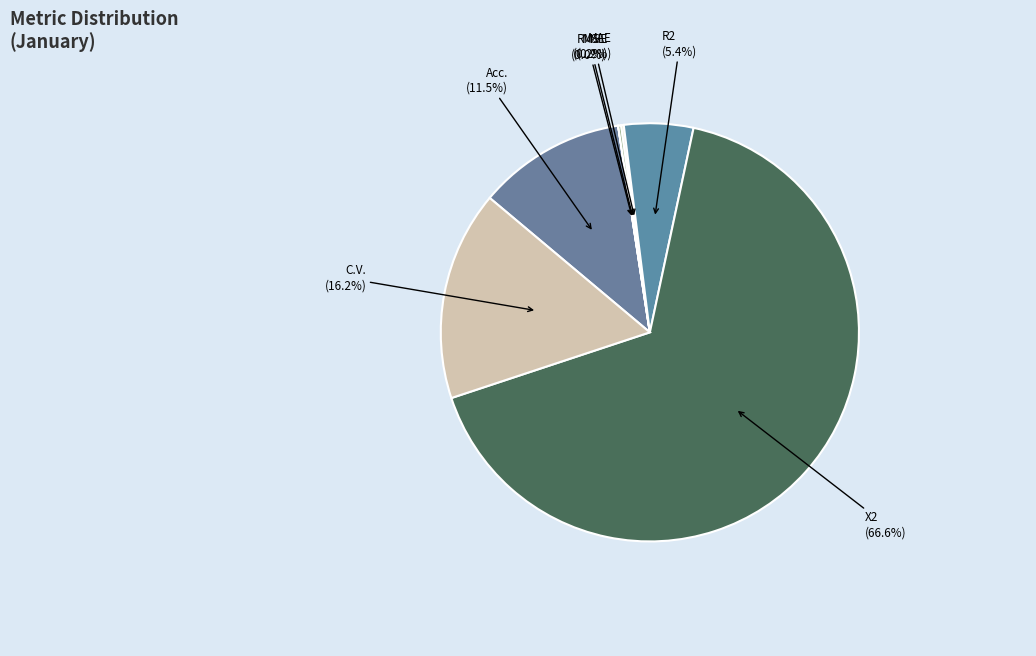

Which has a higher value, C.V. or R2?

C.V.